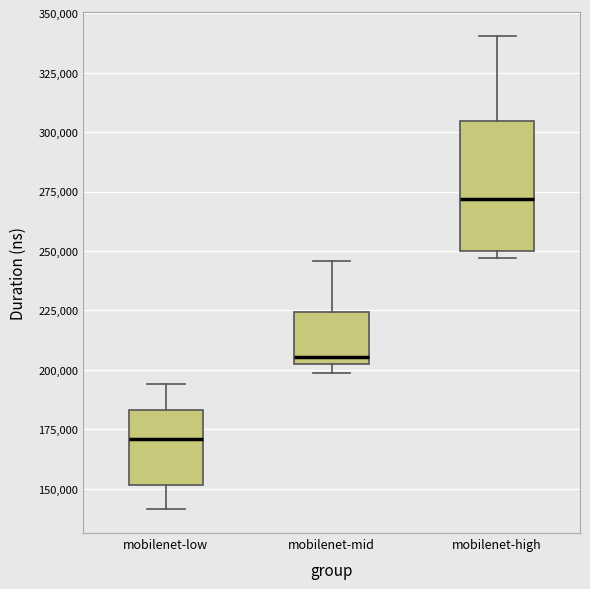

Reading left to right, transcribe this box plot: for each box, give where its median line is, the range the box spans, and where its two whiskers end, as read against the y-axis. The values are not printed on the chart, so give them approximately, as read against the axis.

mobilenet-low: median 170000, box 150000 to 185000, whiskers 140000 to 195000
mobilenet-mid: median 205000 (just above the box's lower edge), box 205000 to 225000, whiskers 200000 to 245000
mobilenet-high: median 270000, box 250000 to 305000, whiskers 245000 to 340000